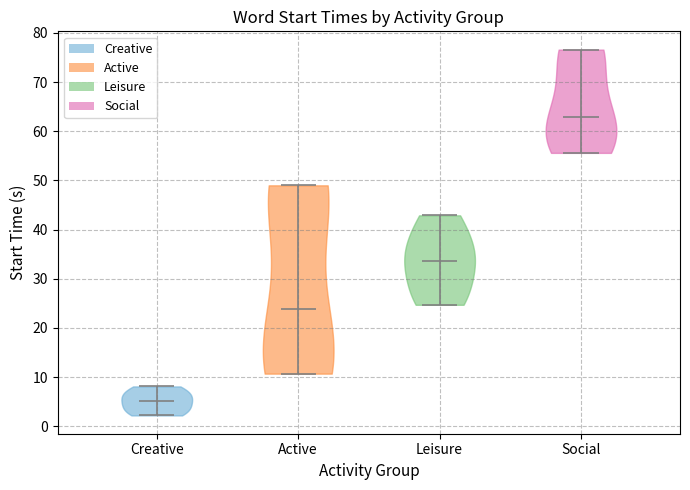

Where does the median line of the violin for Leisure sit on the y-axis? The values are not printed on the chart, so give them approximately, as read against the axis.

34